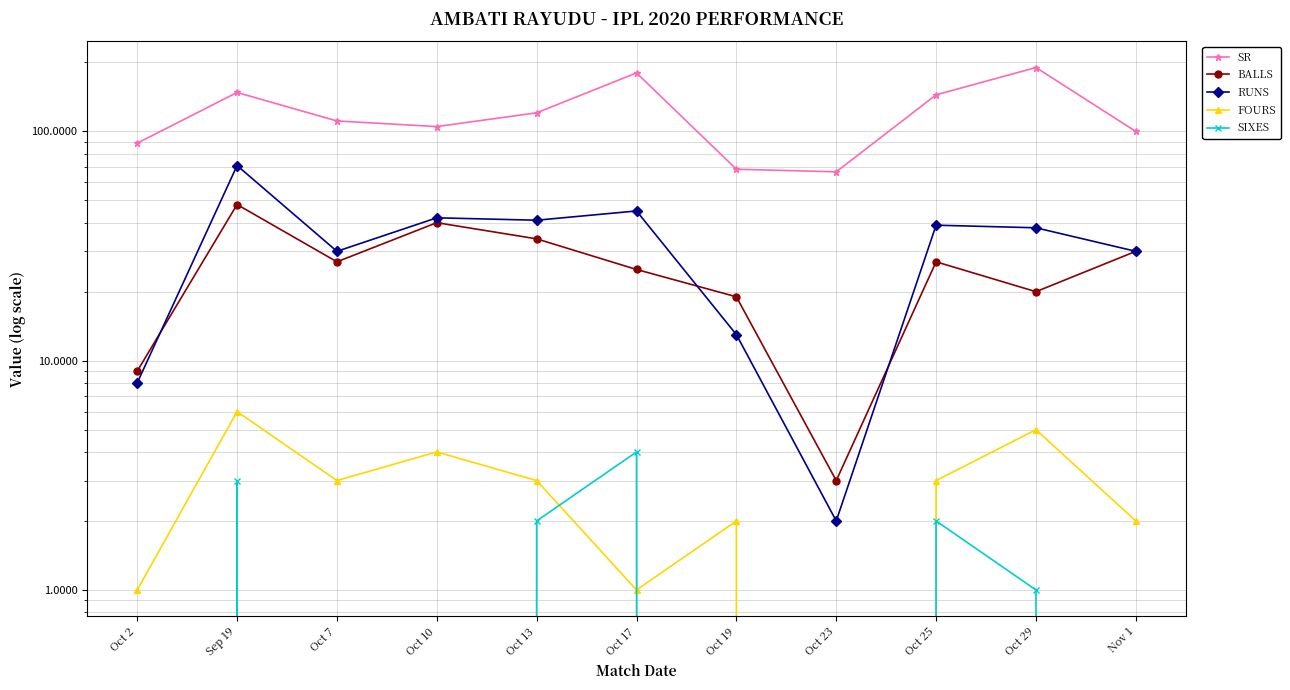

Which has a higher value, Oct 25 or Sep 19?

Sep 19